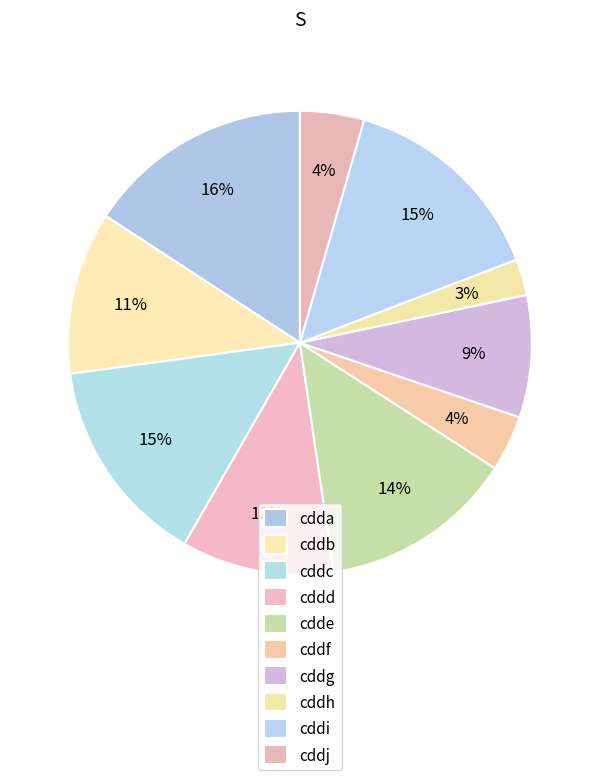

To the nearest percent, what is the combined percentage of cddh and cddd?

13%